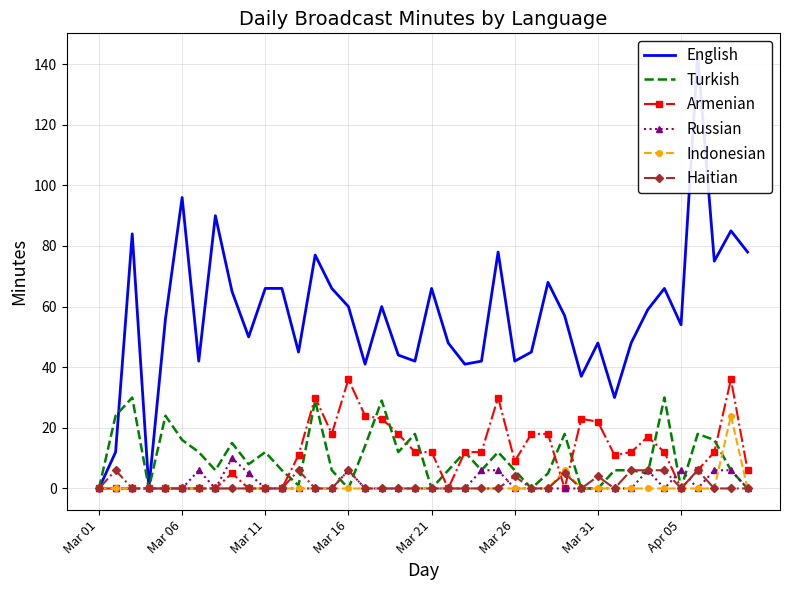

What position from the left is 17?

18